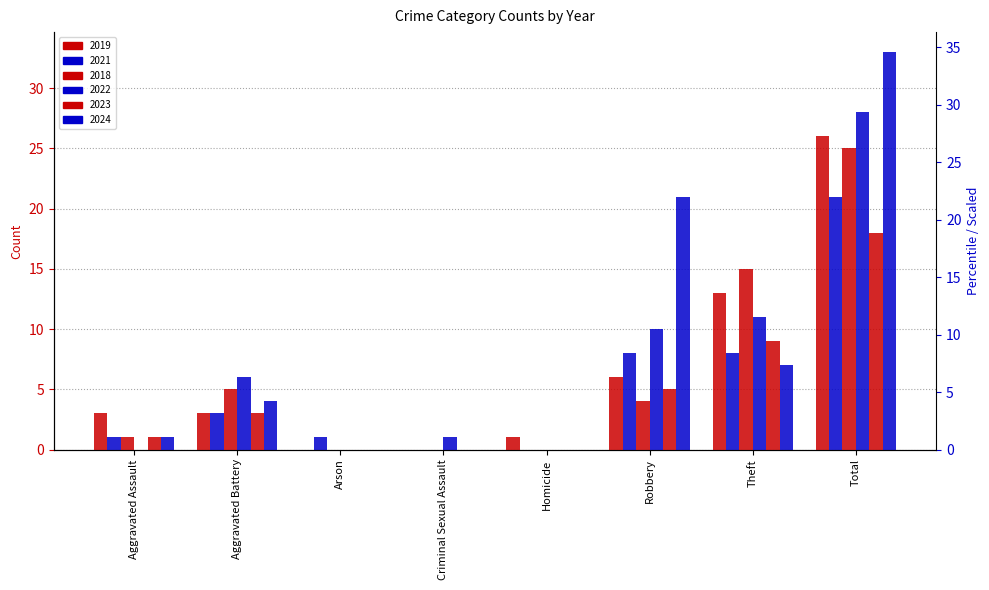

How many data points in 2021 are less than 3?

4